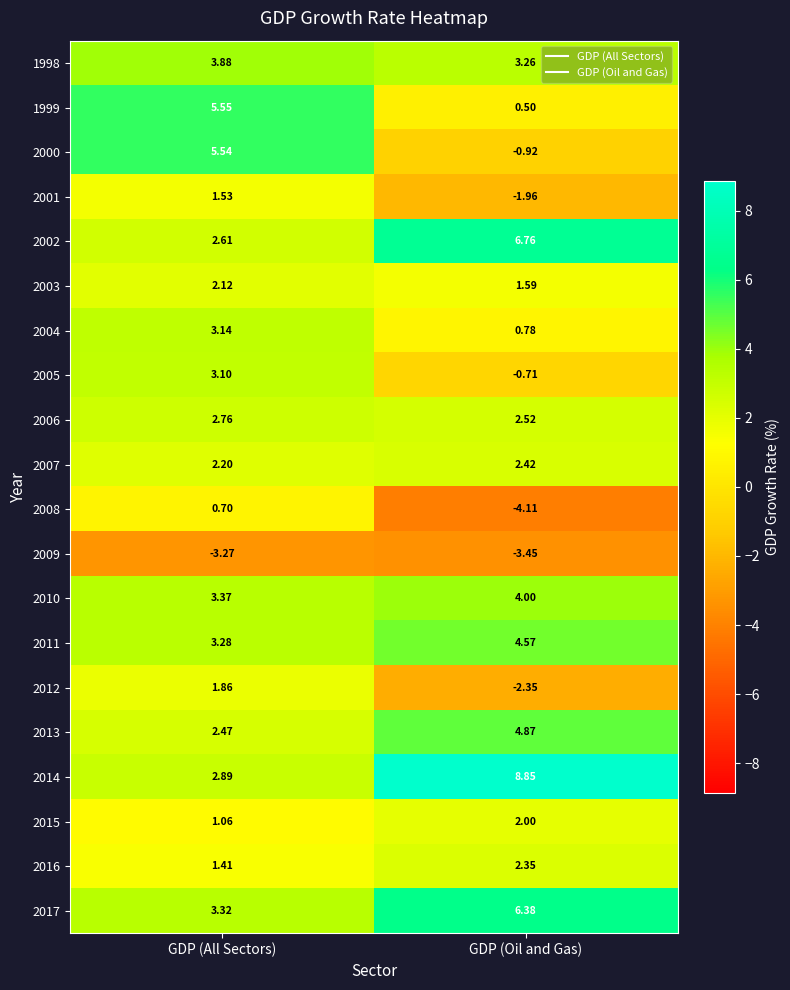

Rank the categories by 2012 value from lowest to highest.

GDP (Oil and Gas), GDP (All Sectors)